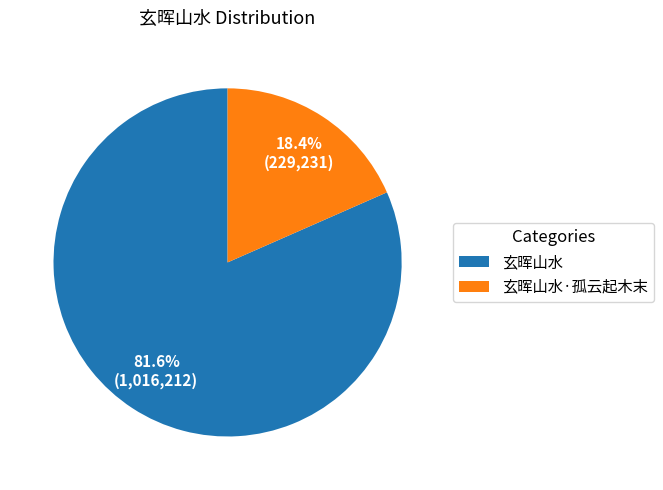

What is the largest slice in the pie chart?

玄晖山水